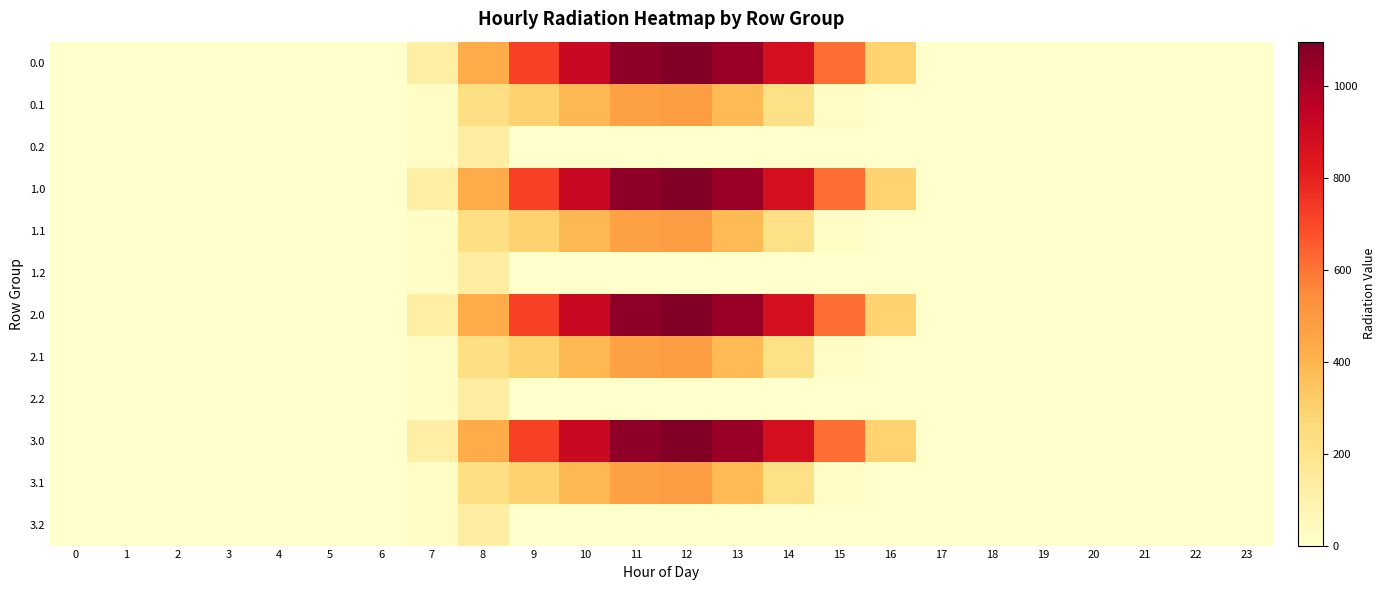

Reading left to right, list all the values displayed in this chart.

0.0: 0=0.0	1=0.0	2=0.0	3=0.0	4=0.0	5=0.0	6=0.0	7=120.6	8=430.3	9=716.9	10=916.2	11=1060.3	12=1096.7	13=1032.9	14=870.6	15=615.9	16=294.5	17=0.0	18=0.0	19=0.0	20=0.0	21=0.0	22=0.0	23=0.0
0.1: 0=0.0	1=0.0	2=0.0	3=0.0	4=0.0	5=0.0	6=0.0	7=17.7	8=227.5	9=295.9	10=388.1	11=471.7	12=485.4	13=382.7	14=219.2	15=17.3	16=0.0	17=0.0	18=0.0	19=0.0	20=0.0	21=0.0	22=0.0	23=0.0
0.2: 0=0.0	1=0.0	2=0.0	3=0.0	4=0.0	5=0.0	6=0.0	7=22.3	8=134.2	9=0.0	10=0.0	11=0.0	12=0.0	13=0.0	14=0.0	15=0.0	16=0.0	17=0.0	18=0.0	19=0.0	20=0.0	21=0.0	22=0.0	23=0.0
1.0: 0=0.0	1=0.0	2=0.0	3=0.0	4=0.0	5=0.0	6=0.0	7=120.6	8=430.3	9=716.9	10=916.2	11=1060.3	12=1096.7	13=1032.9	14=870.6	15=615.9	16=294.5	17=0.0	18=0.0	19=0.0	20=0.0	21=0.0	22=0.0	23=0.0
1.1: 0=0.0	1=0.0	2=0.0	3=0.0	4=0.0	5=0.0	6=0.0	7=17.7	8=227.5	9=295.9	10=388.1	11=471.7	12=485.4	13=382.7	14=219.2	15=17.3	16=0.0	17=0.0	18=0.0	19=0.0	20=0.0	21=0.0	22=0.0	23=0.0
1.2: 0=0.0	1=0.0	2=0.0	3=0.0	4=0.0	5=0.0	6=0.0	7=22.3	8=134.2	9=0.0	10=0.0	11=0.0	12=0.0	13=0.0	14=0.0	15=0.0	16=0.0	17=0.0	18=0.0	19=0.0	20=0.0	21=0.0	22=0.0	23=0.0
2.0: 0=0.0	1=0.0	2=0.0	3=0.0	4=0.0	5=0.0	6=0.0	7=120.6	8=430.3	9=716.9	10=916.2	11=1060.3	12=1096.7	13=1032.9	14=870.6	15=615.9	16=294.5	17=0.0	18=0.0	19=0.0	20=0.0	21=0.0	22=0.0	23=0.0
2.1: 0=0.0	1=0.0	2=0.0	3=0.0	4=0.0	5=0.0	6=0.0	7=17.7	8=227.5	9=295.9	10=388.1	11=471.7	12=485.4	13=382.7	14=219.2	15=17.3	16=0.0	17=0.0	18=0.0	19=0.0	20=0.0	21=0.0	22=0.0	23=0.0
2.2: 0=0.0	1=0.0	2=0.0	3=0.0	4=0.0	5=0.0	6=0.0	7=22.3	8=134.2	9=0.0	10=0.0	11=0.0	12=0.0	13=0.0	14=0.0	15=0.0	16=0.0	17=0.0	18=0.0	19=0.0	20=0.0	21=0.0	22=0.0	23=0.0
3.0: 0=0.0	1=0.0	2=0.0	3=0.0	4=0.0	5=0.0	6=0.0	7=120.6	8=430.3	9=716.9	10=916.2	11=1060.3	12=1096.7	13=1032.9	14=870.6	15=615.9	16=294.5	17=0.0	18=0.0	19=0.0	20=0.0	21=0.0	22=0.0	23=0.0
3.1: 0=0.0	1=0.0	2=0.0	3=0.0	4=0.0	5=0.0	6=0.0	7=17.7	8=227.5	9=295.9	10=388.1	11=471.7	12=485.4	13=382.7	14=219.2	15=17.3	16=0.0	17=0.0	18=0.0	19=0.0	20=0.0	21=0.0	22=0.0	23=0.0
3.2: 0=0.0	1=0.0	2=0.0	3=0.0	4=0.0	5=0.0	6=0.0	7=22.3	8=134.2	9=0.0	10=0.0	11=0.0	12=0.0	13=0.0	14=0.0	15=0.0	16=0.0	17=0.0	18=0.0	19=0.0	20=0.0	21=0.0	22=0.0	23=0.0